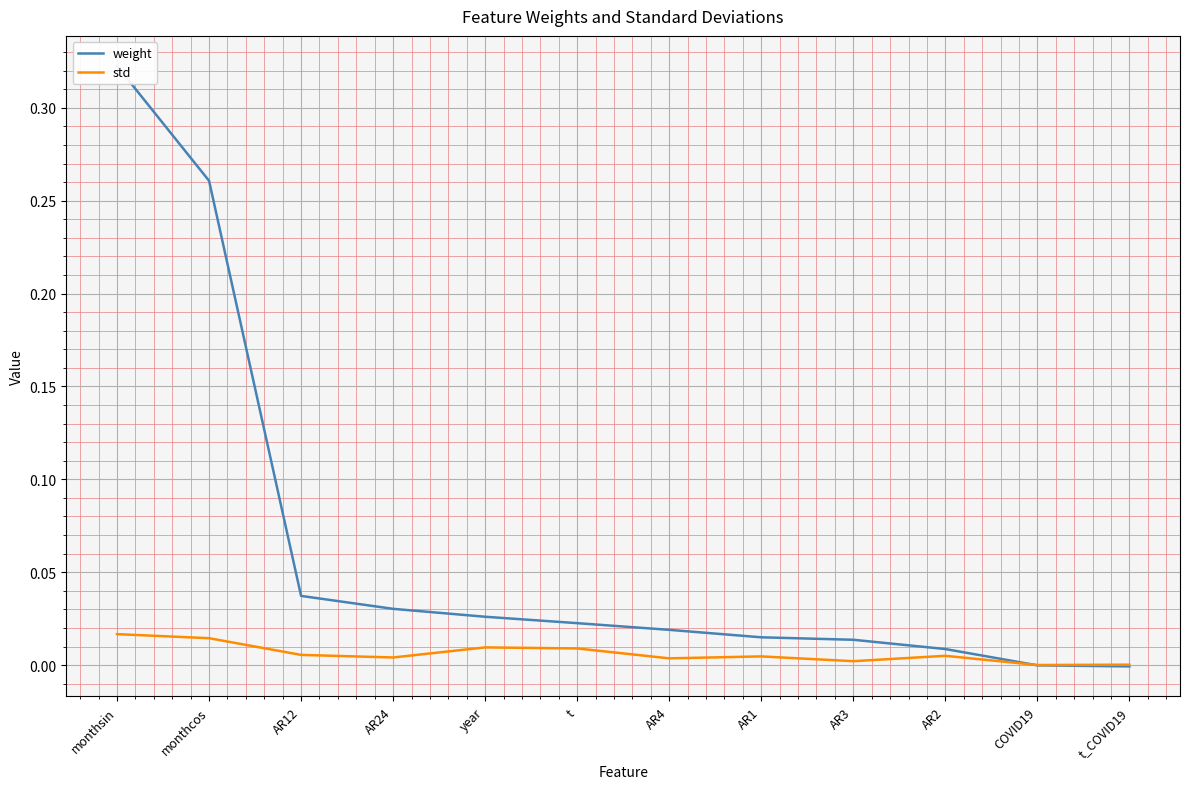

At which category is the sum across all series the highest?

monthsin